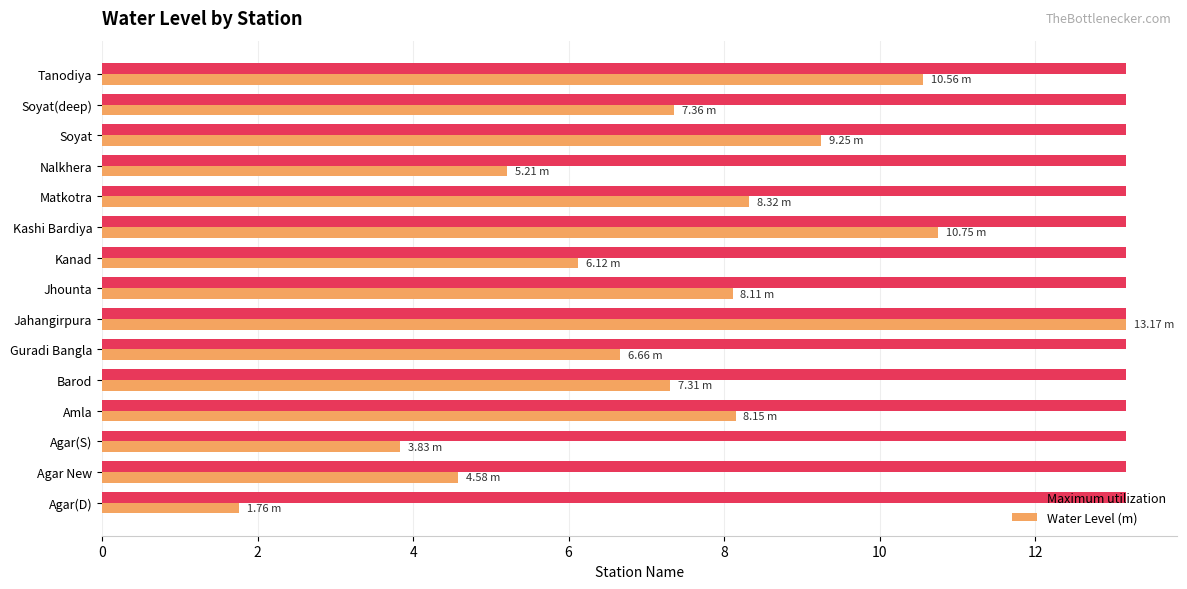

At which category is the sum across all series the highest?

Jahangirpura